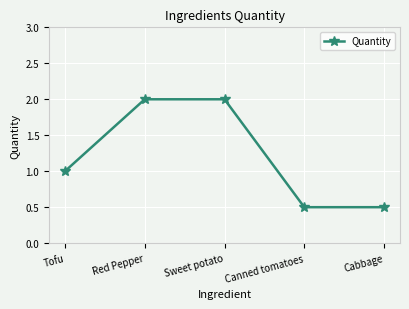

What is the maximum value shown in the chart?

2.0